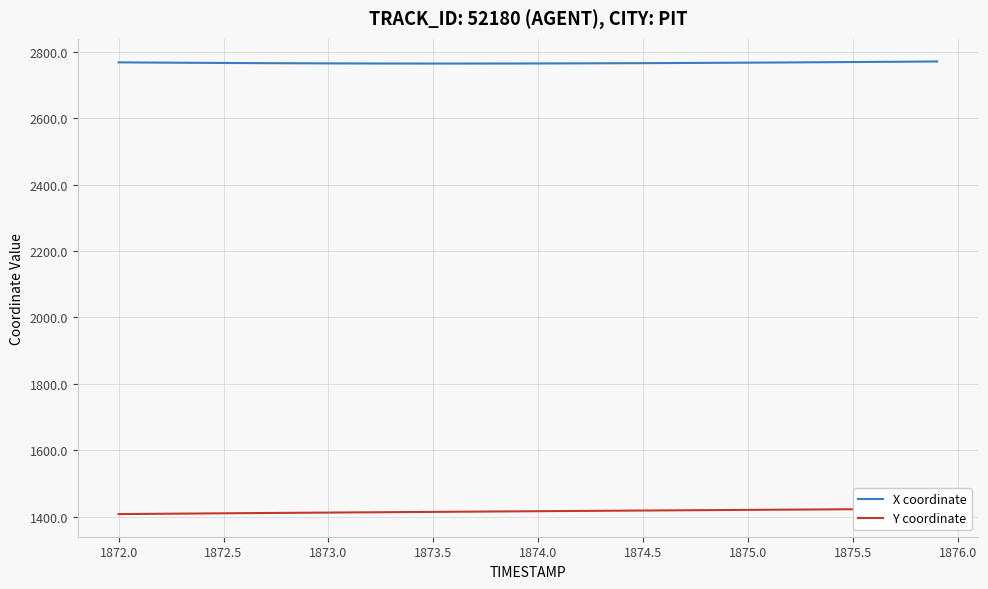

True or false: X coordinate and Y coordinate intersect in this chart.

False